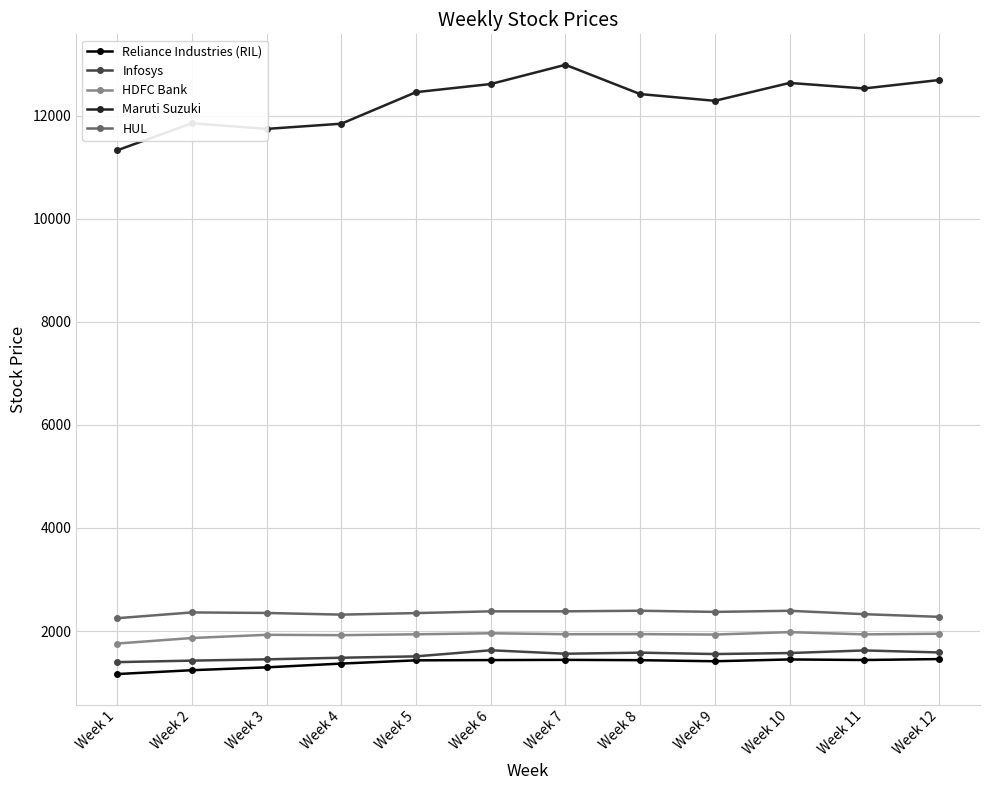

Is the value of HDFC Bank at Week 1 greater than the value of HUL at Week 5?

No